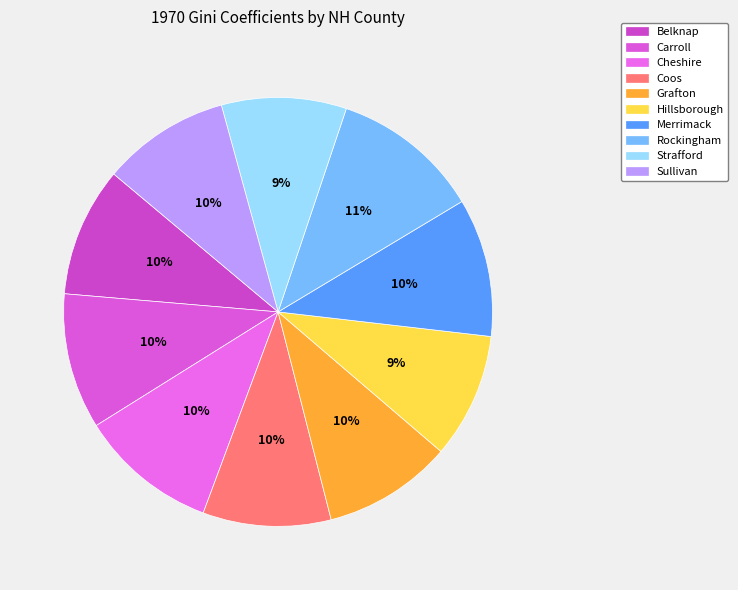

Does Belknap represent more than half of the total?

No